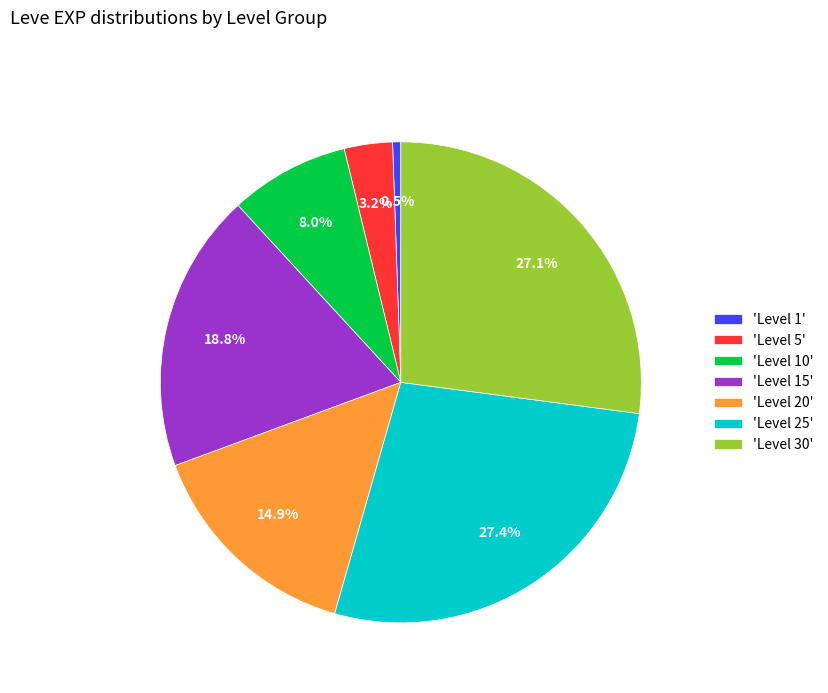

Between 'Level 5' and 'Level 20', which is larger?

'Level 20'